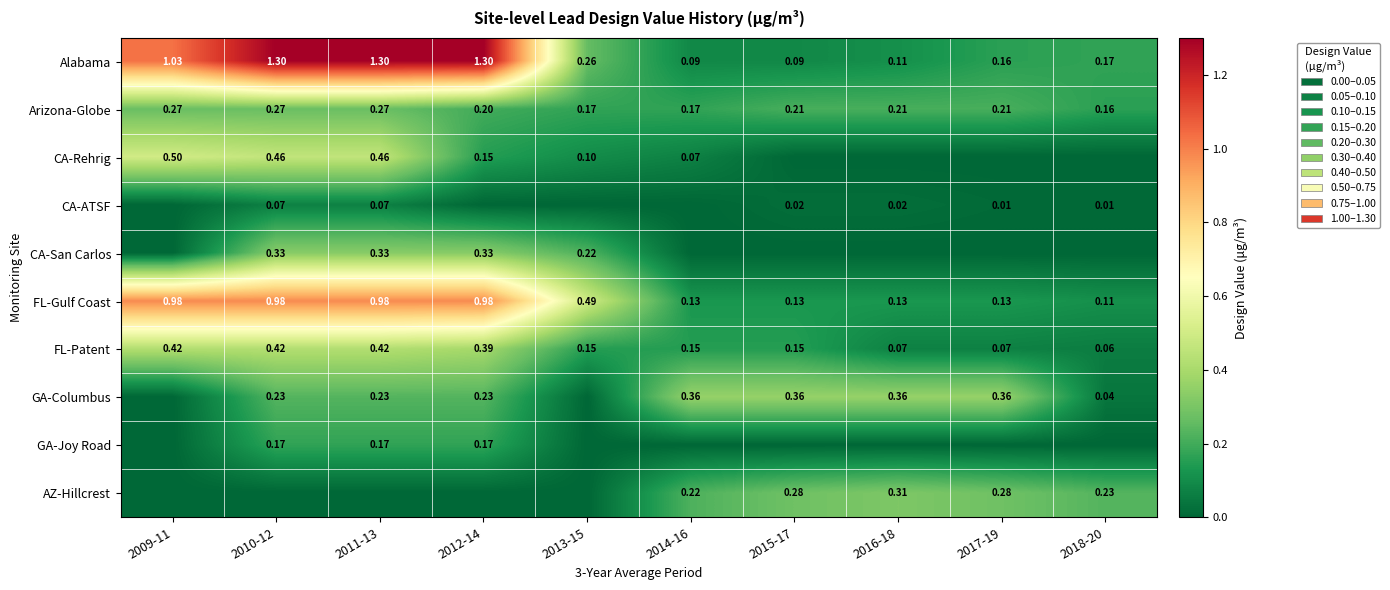

What is the approximate value of GA-Columbus at 2012-14?

0.2